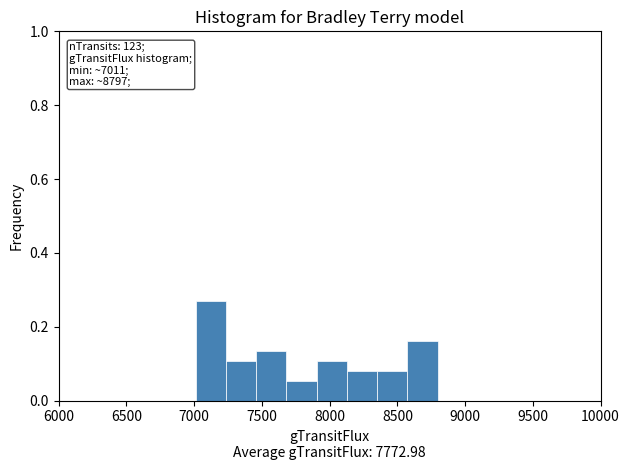

Over which range of the x-axis is the bar tallest?

7000 to 7250